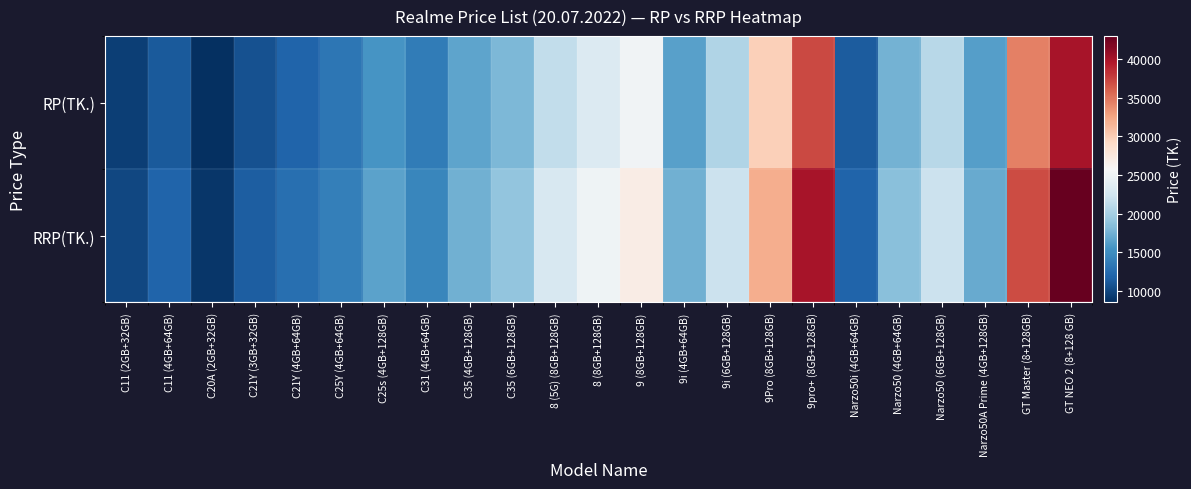

What is the maximum value shown in the chart?

42990